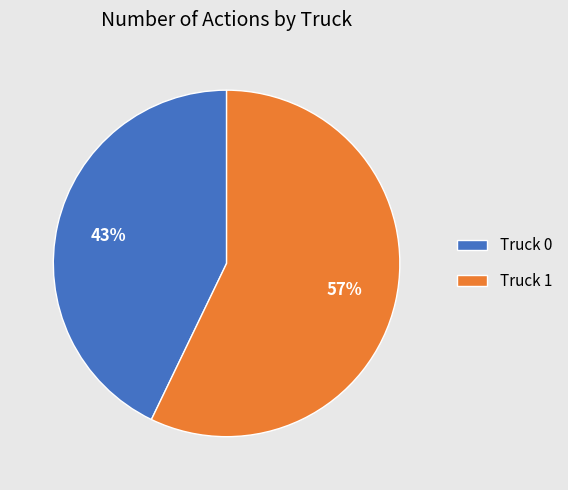

Do Truck 0 and Truck 1 together represent more than half of the pie?

Yes